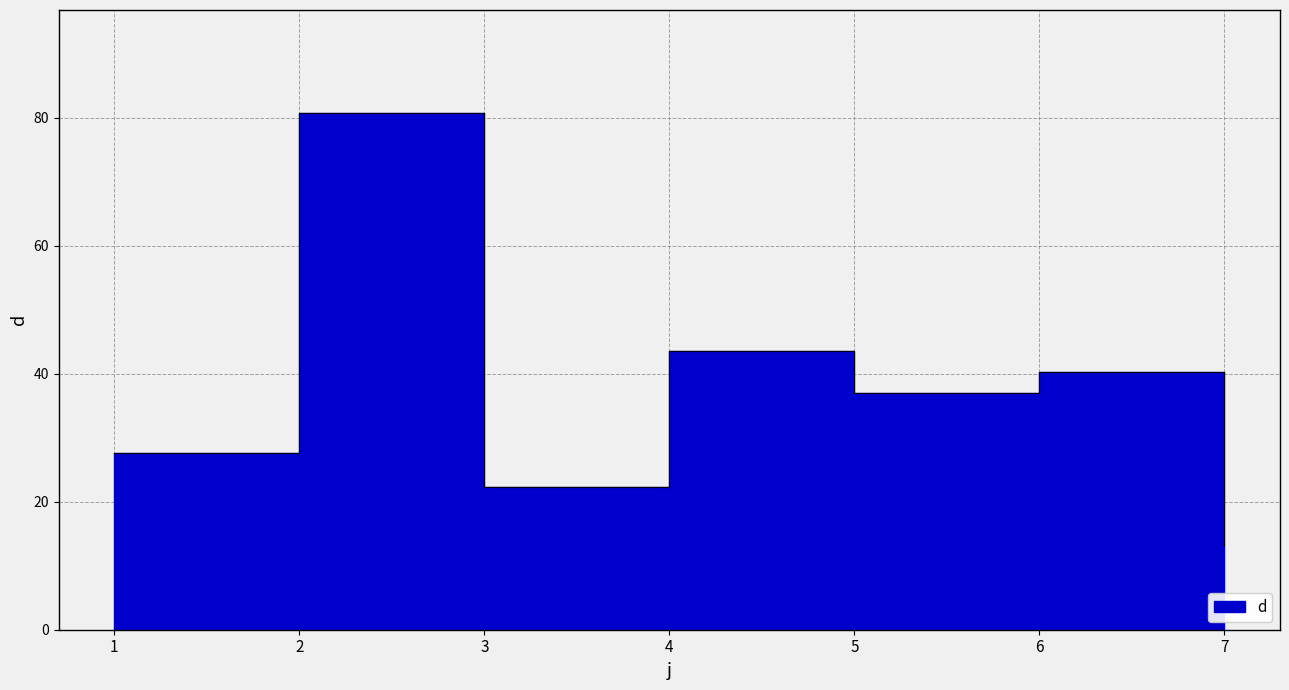

Where is the first local maximum?

2